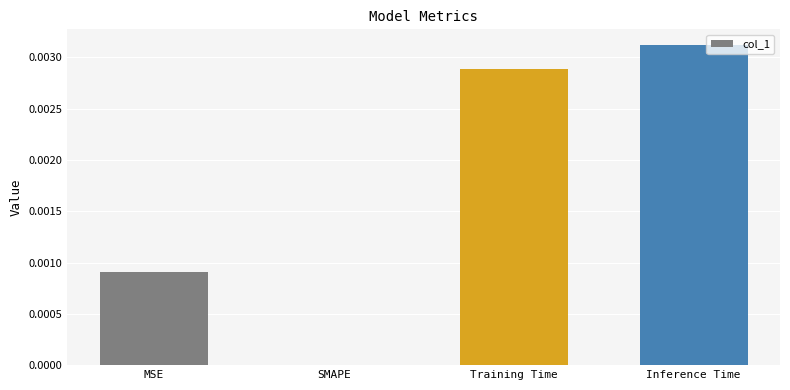

Are the bars horizontal?

No